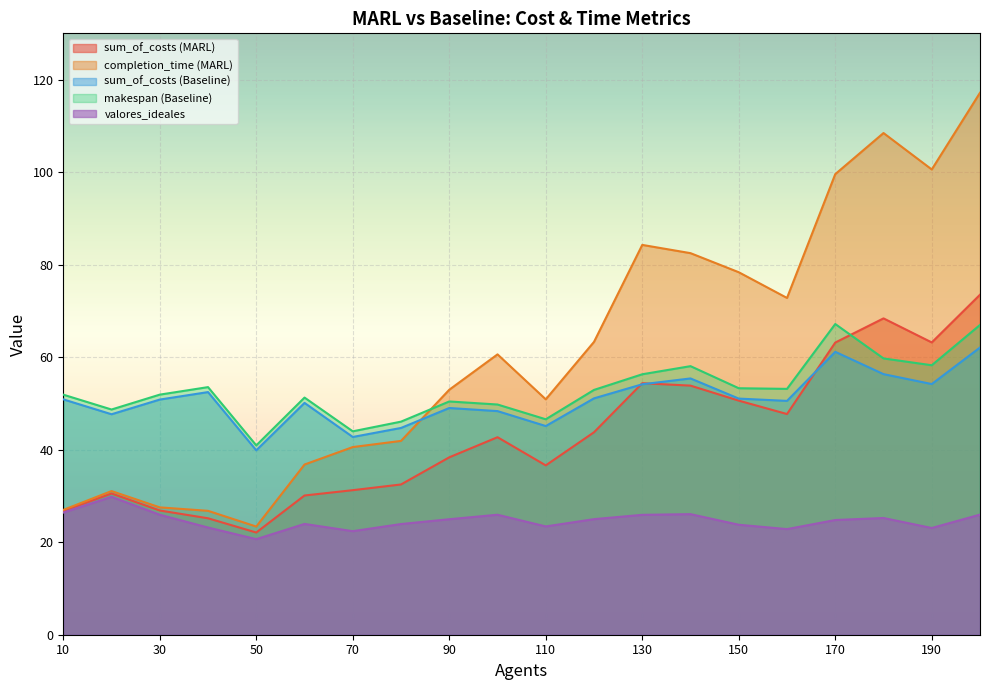

Between 10 and 30, which series saw the biggest shift?

completion_time (MARL)